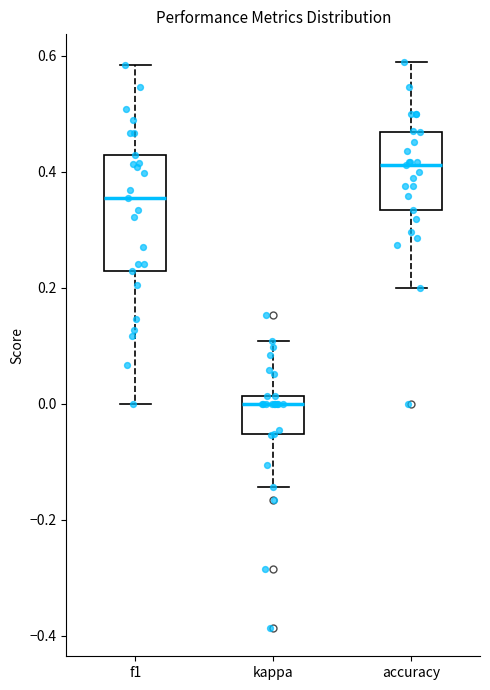

Reading left to right, read every box against the y-axis: the position of its median line, the range the box covers, and the ends of its whiskers. The values are not printed on the chart, so give them approximately, as read against the axis.

f1: median 0.36, box 0.22 to 0.42, whiskers 0.00 to 0.58
kappa: median 0.00, box -0.06 to 0.02, whiskers -0.14 to 0.10
accuracy: median 0.42, box 0.34 to 0.46, whiskers 0.20 to 0.58